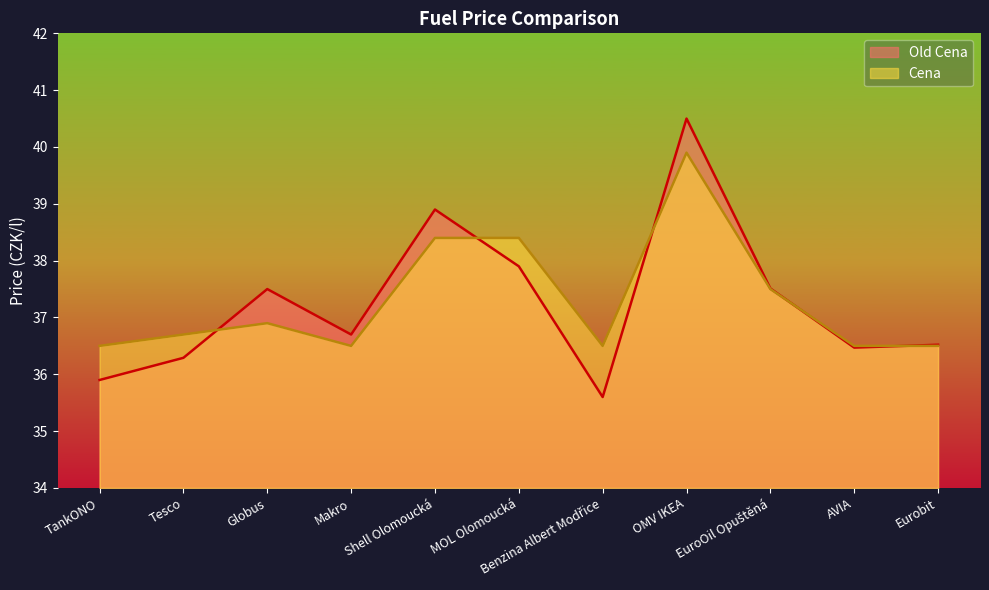

What is the label of the 6th point from the right?

MOL Olomoucká